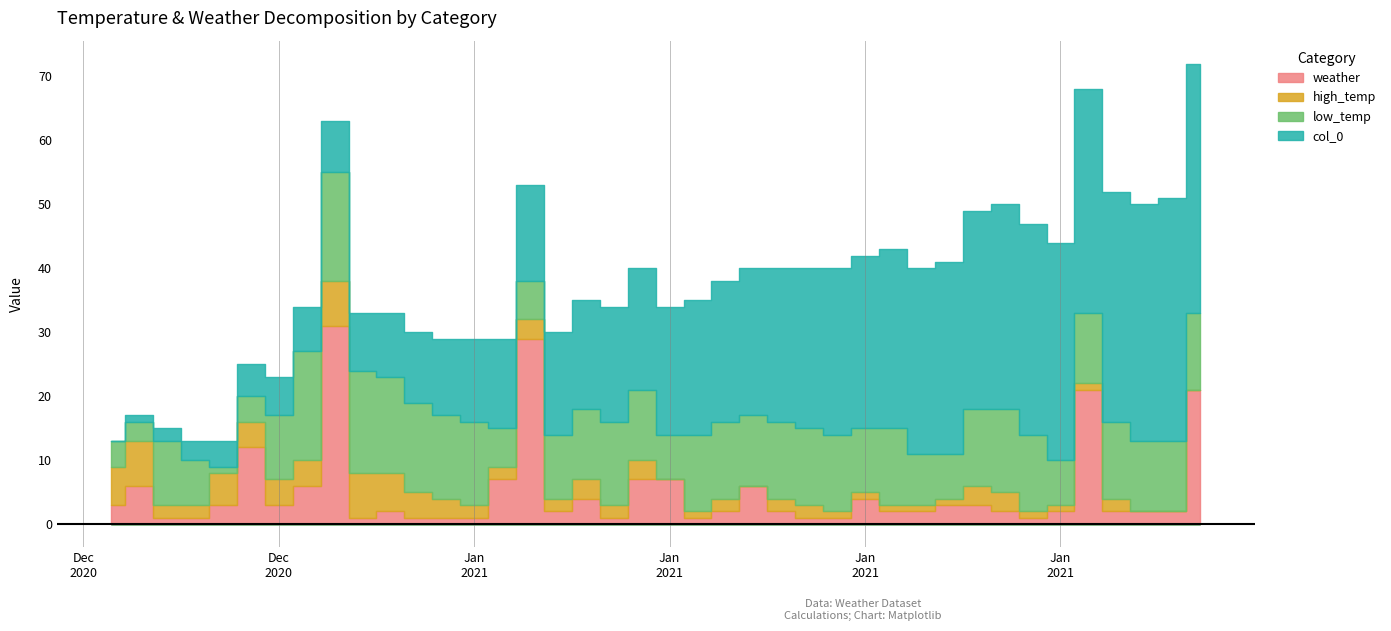

Is it true that col_0 equals 33 at 33?

True